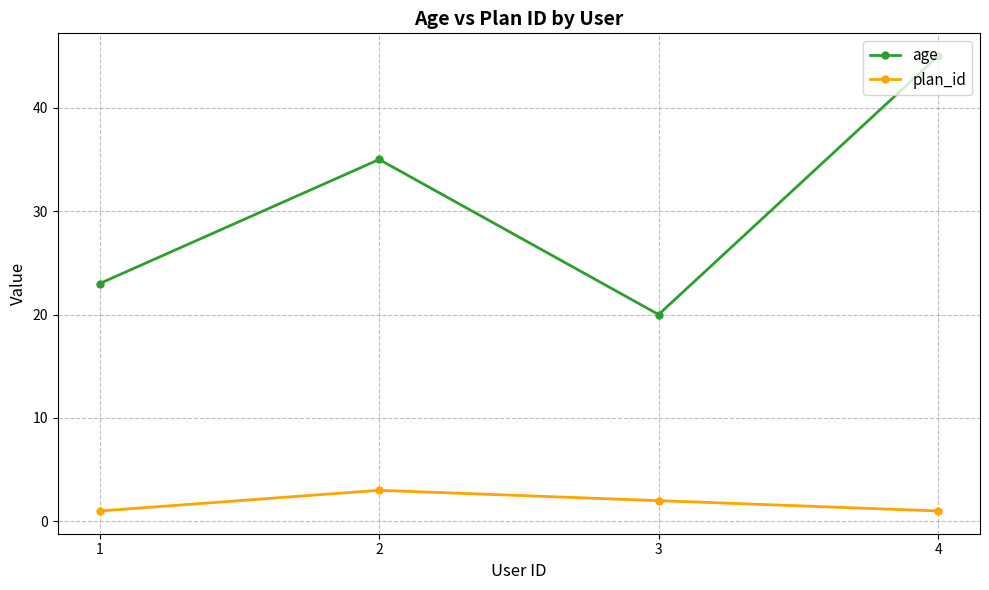

Rank the series by their average value, from highest to lowest.

age, plan_id